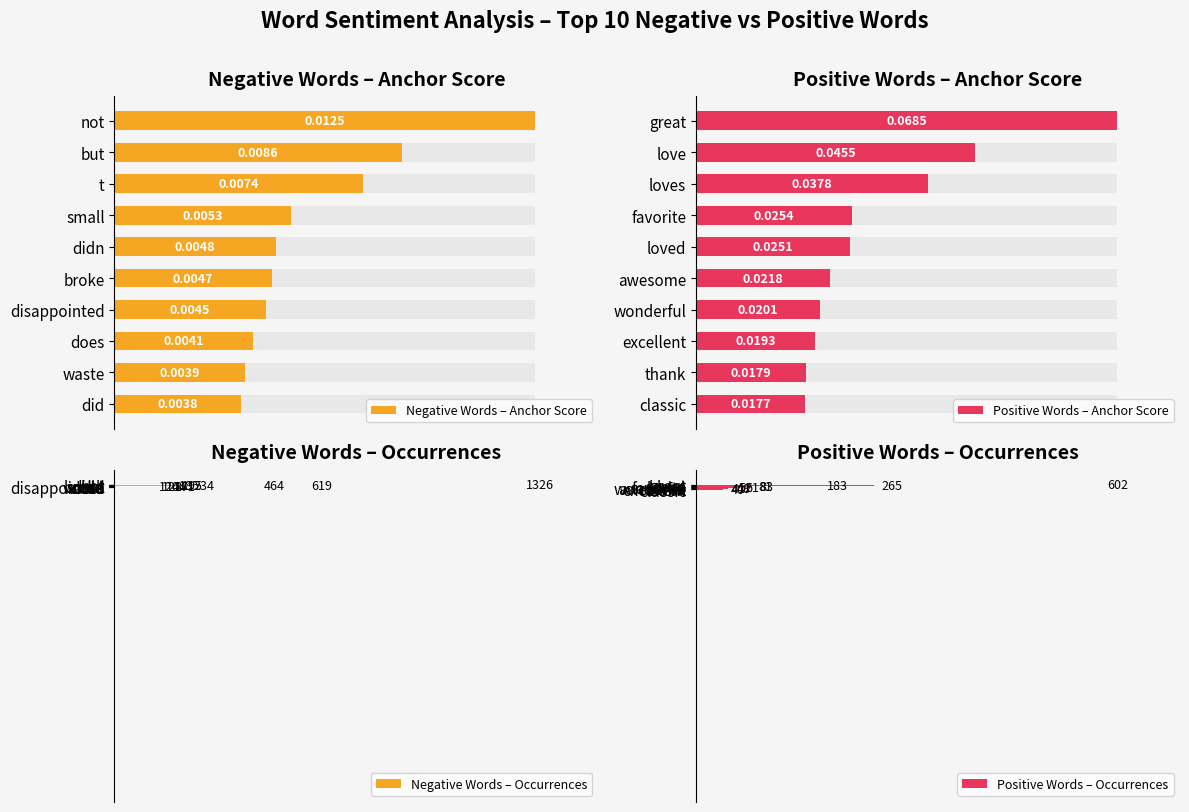

What is the difference between the second highest and second lowest values in the Negative Words – Occurrences series?

491.0